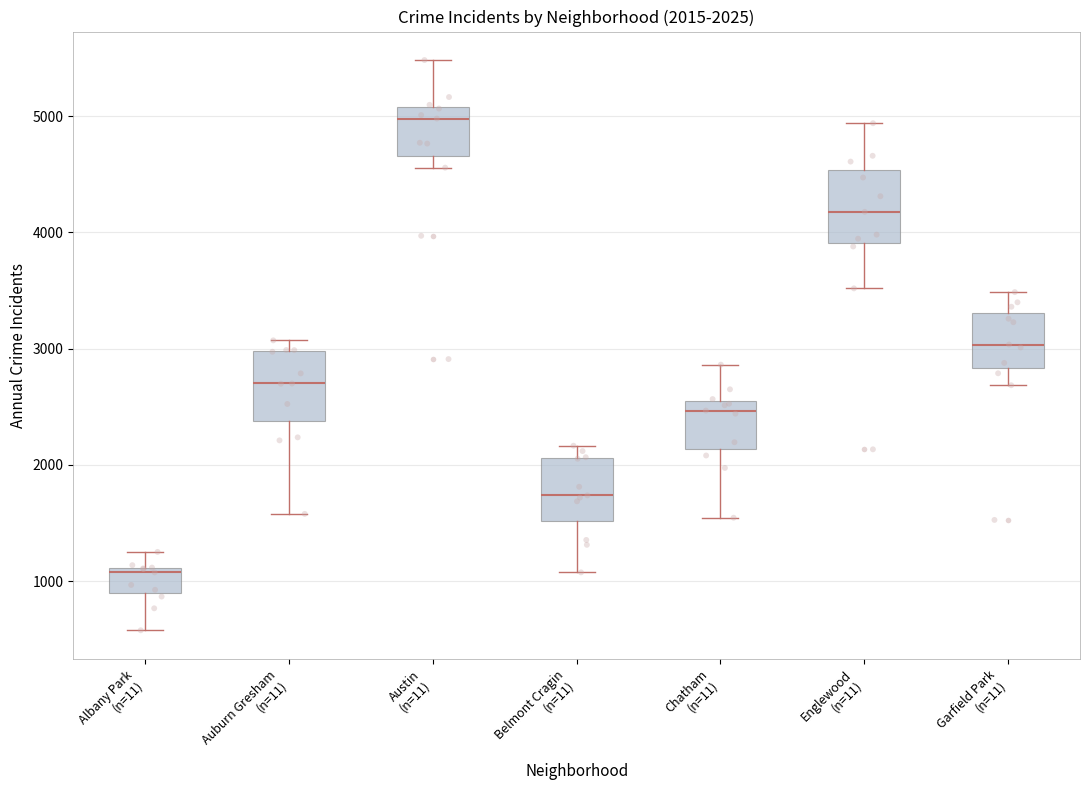

Which box's median line is the highest?

Austin (n=11)